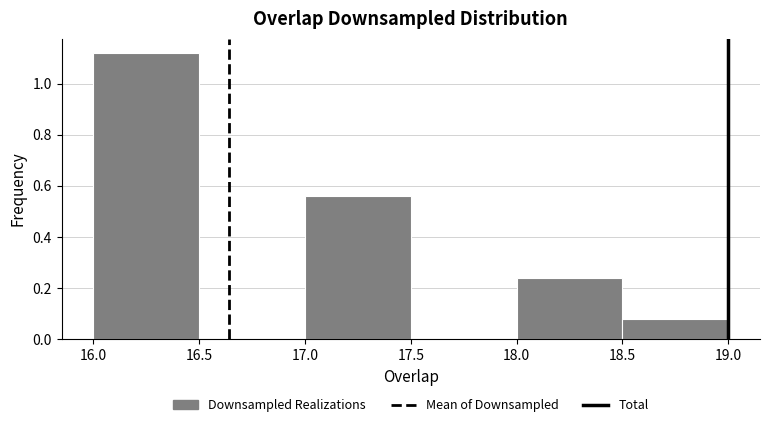

Reading left to right, transcribe this chart: for each bar, give the range it covers on the x-axis and its height. The values are not printed on the chart, so give them approximately, as read against the axis.

16.0 to 16.5: 1.12
16.5 to 17.0: 0
17.0 to 17.5: 0.56
17.5 to 18.0: 0
18.0 to 18.5: 0.24
18.5 to 19.0: 0.08